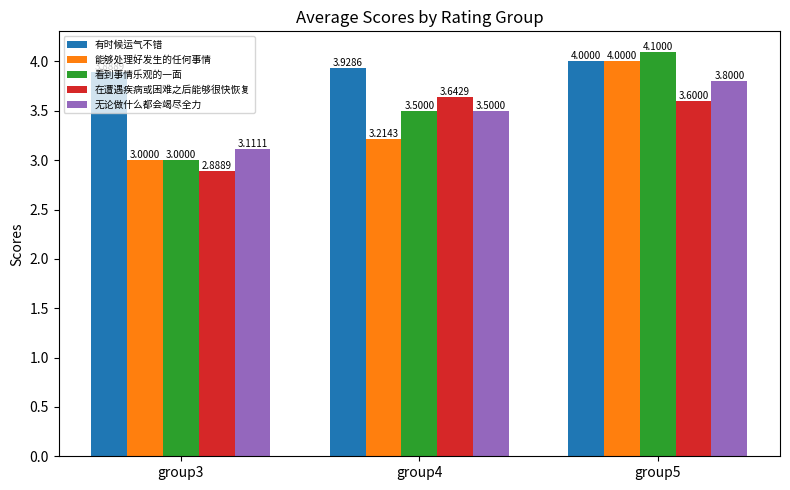

What is the minimum value shown in the chart?

2.9